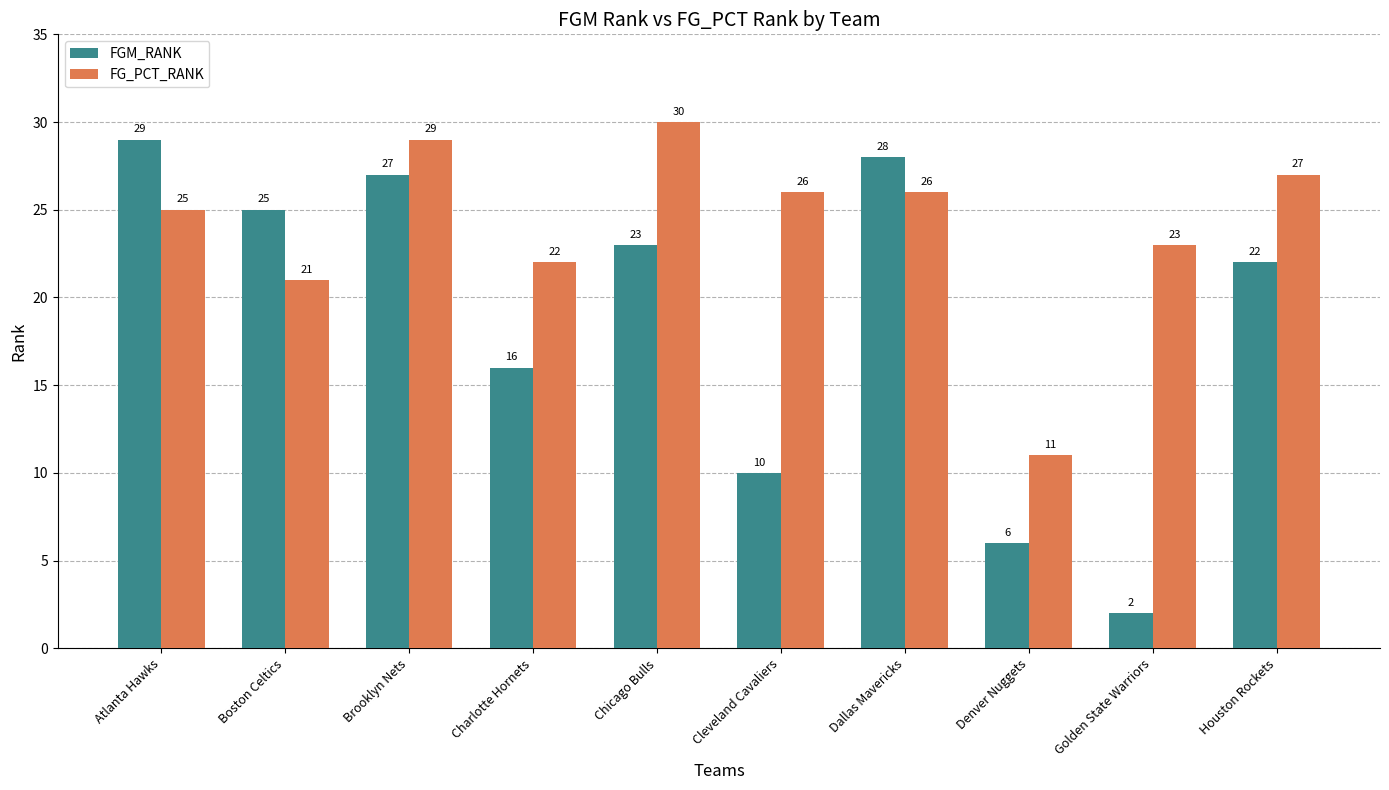

What is the total value across all series at Boston Celtics?

46